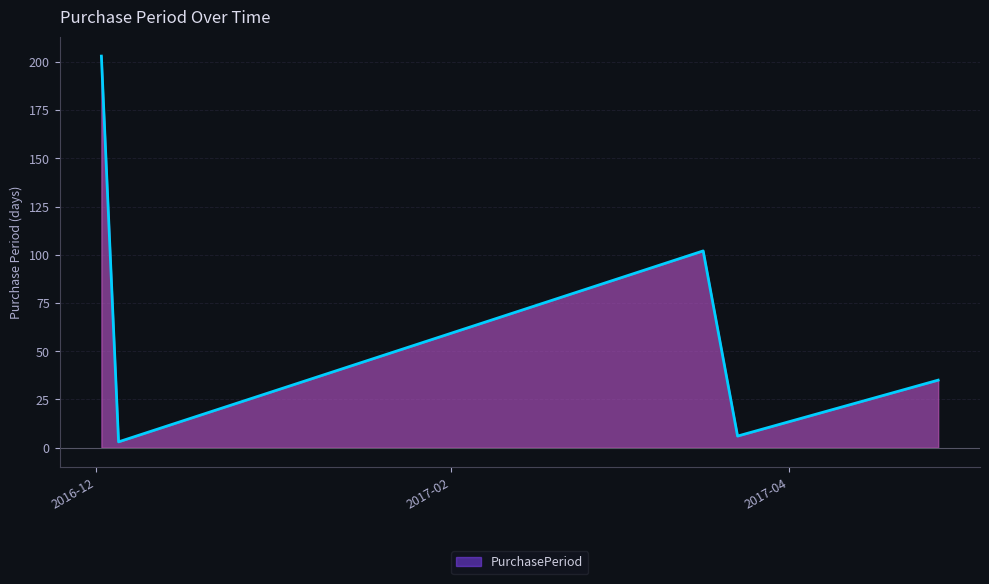

Reading right to left, extract all data points from this chart.

35	6	102	3	203